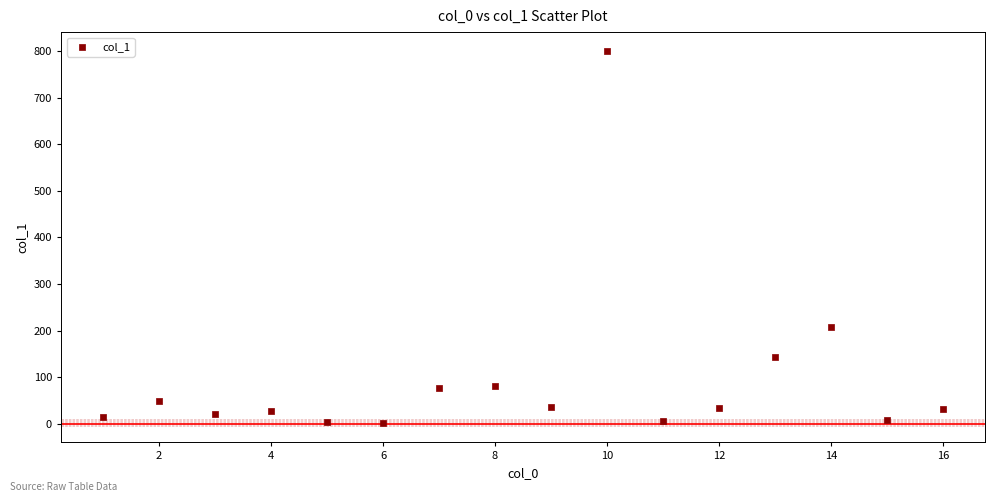

What Y value in the scatter plot is closest to 401?

208.1